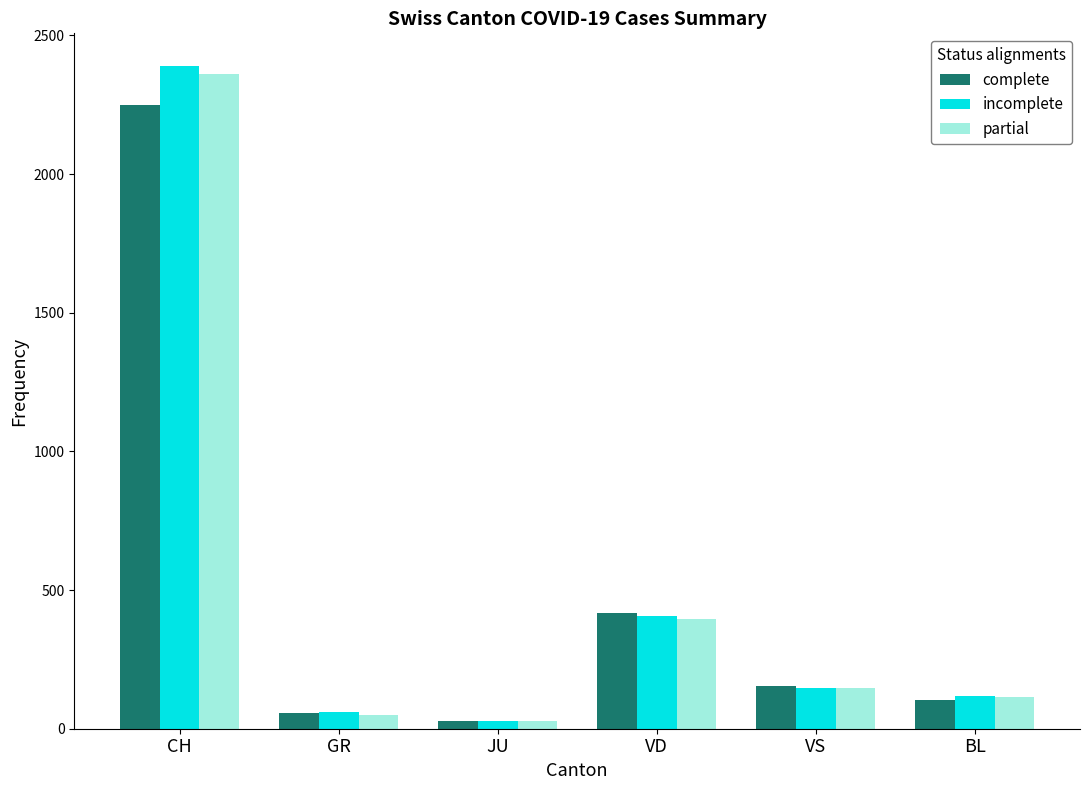

How many data points in partial are less than 147?

3